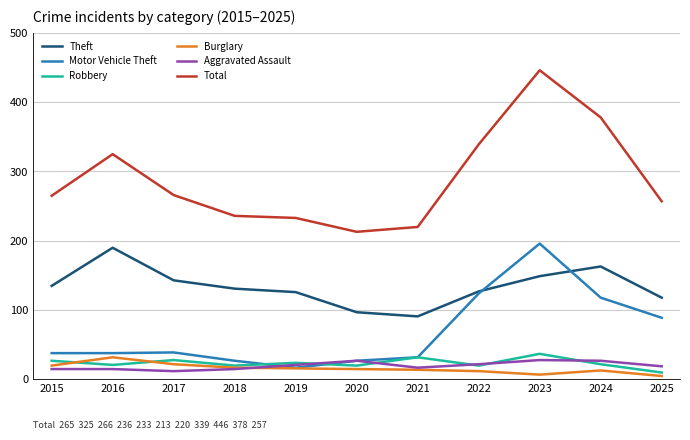

Which category has the highest value across all series?

2023